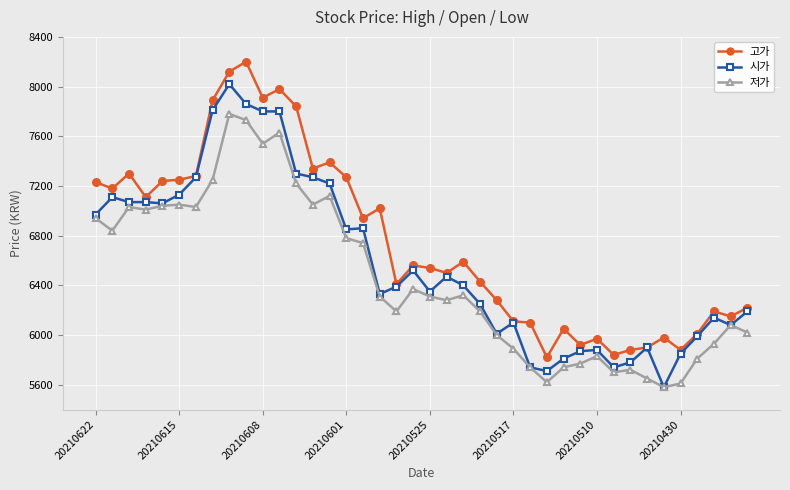

What is the value of the 고가 point at the 32nd from the left?

5840